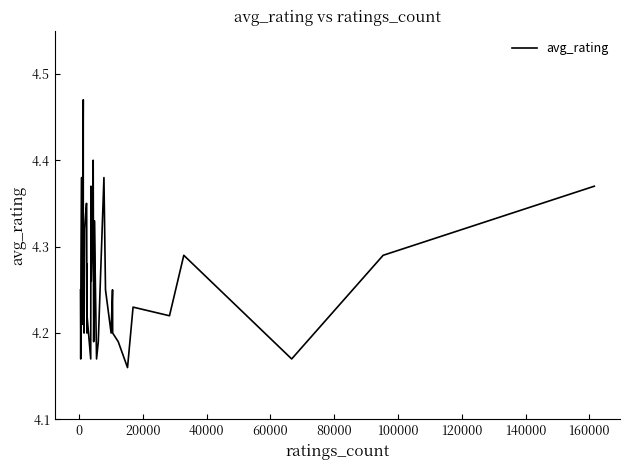

What is the difference between the maximum and minimum values?

0.3